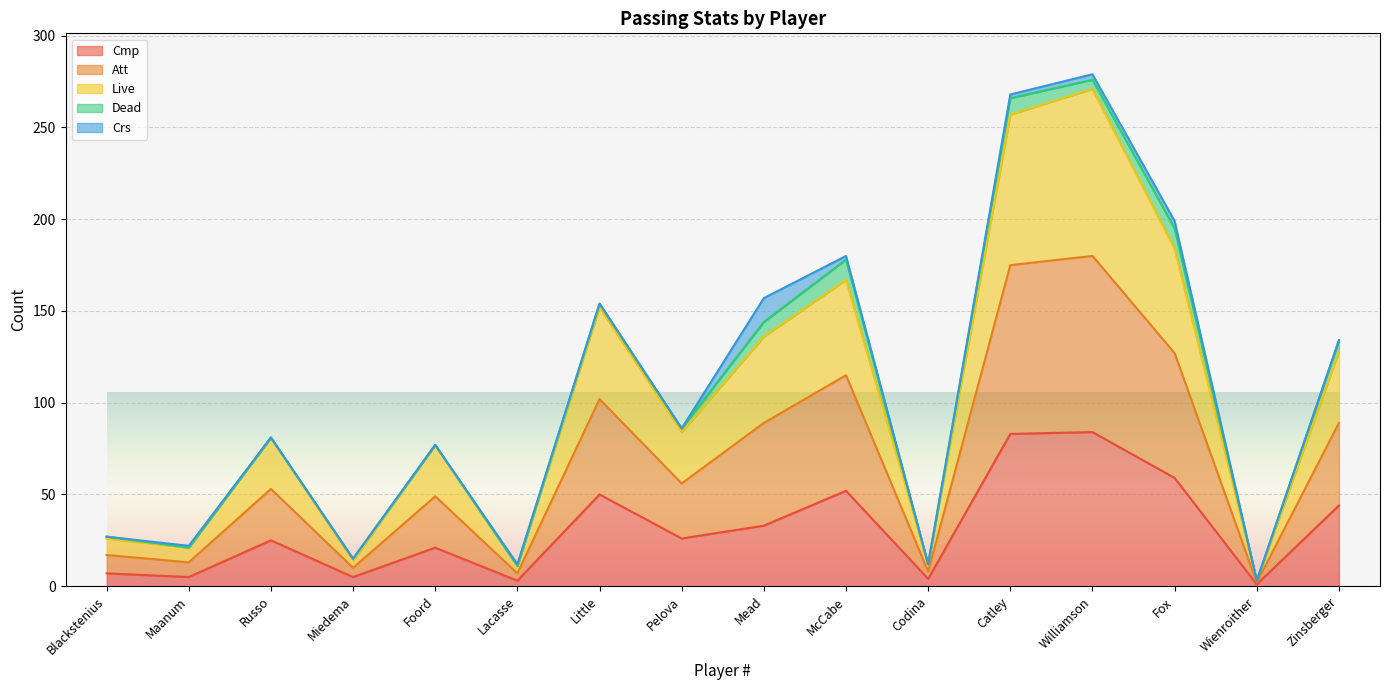

What is the maximum value for Cmp?

84